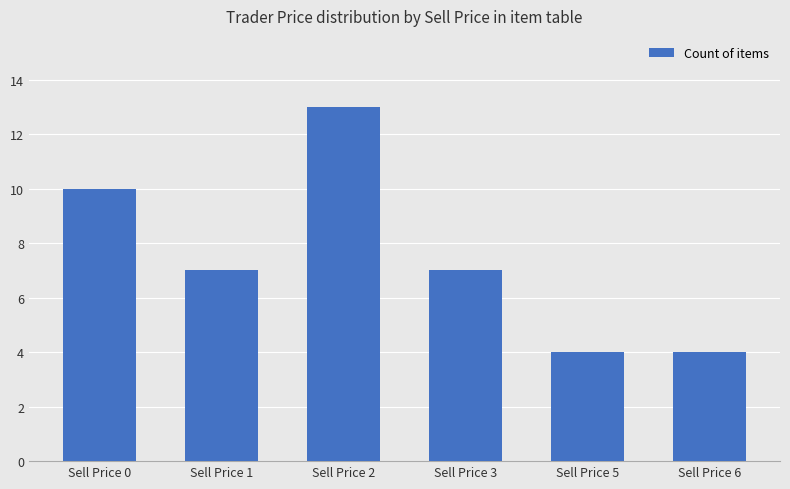

What is the value of the 4th bar from the left?

7